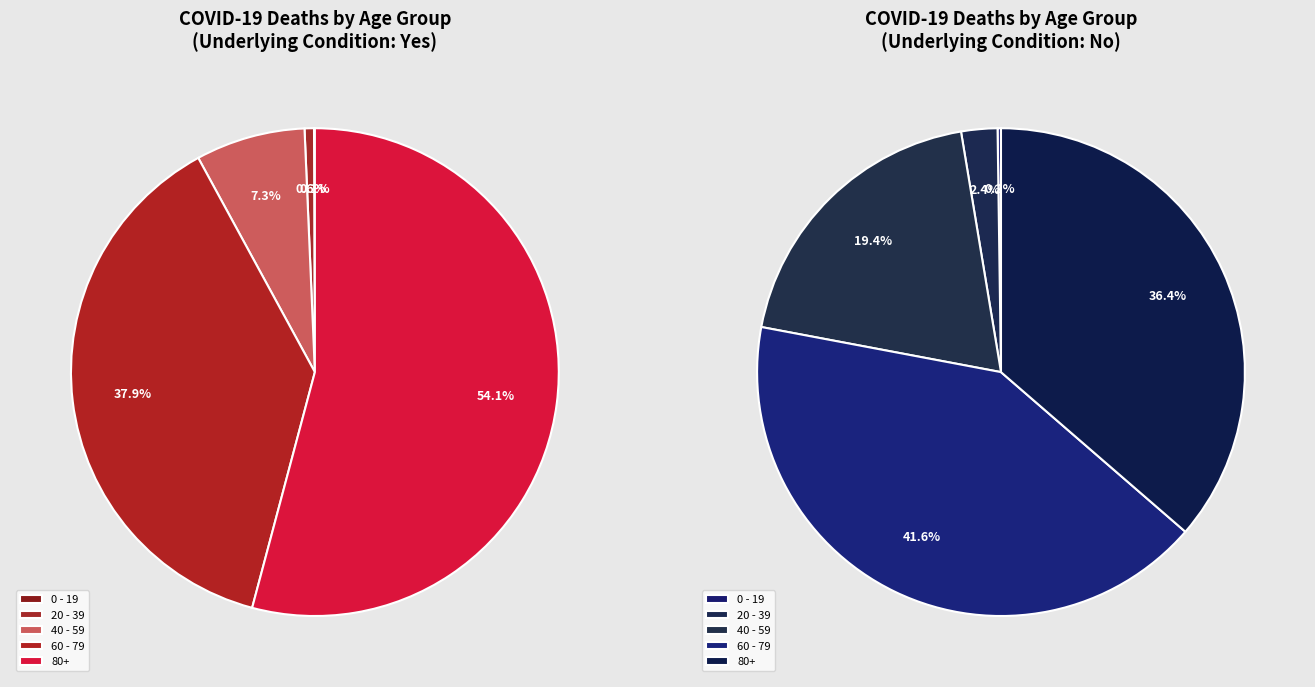

What is the majority slice?

80+